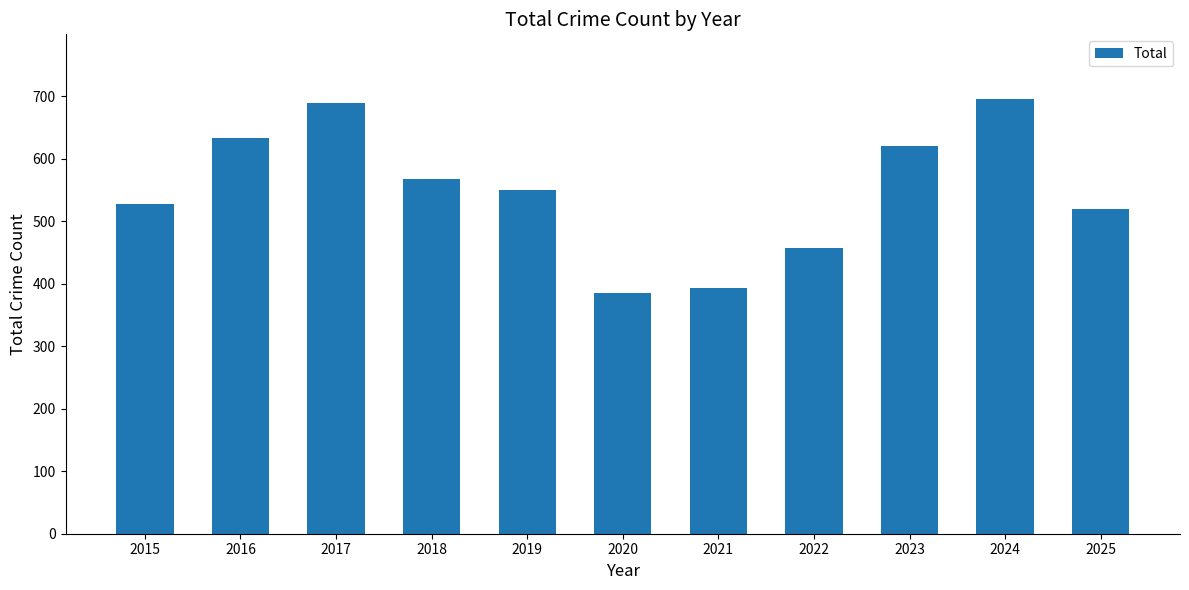

What is the minimum value shown in the chart?

385